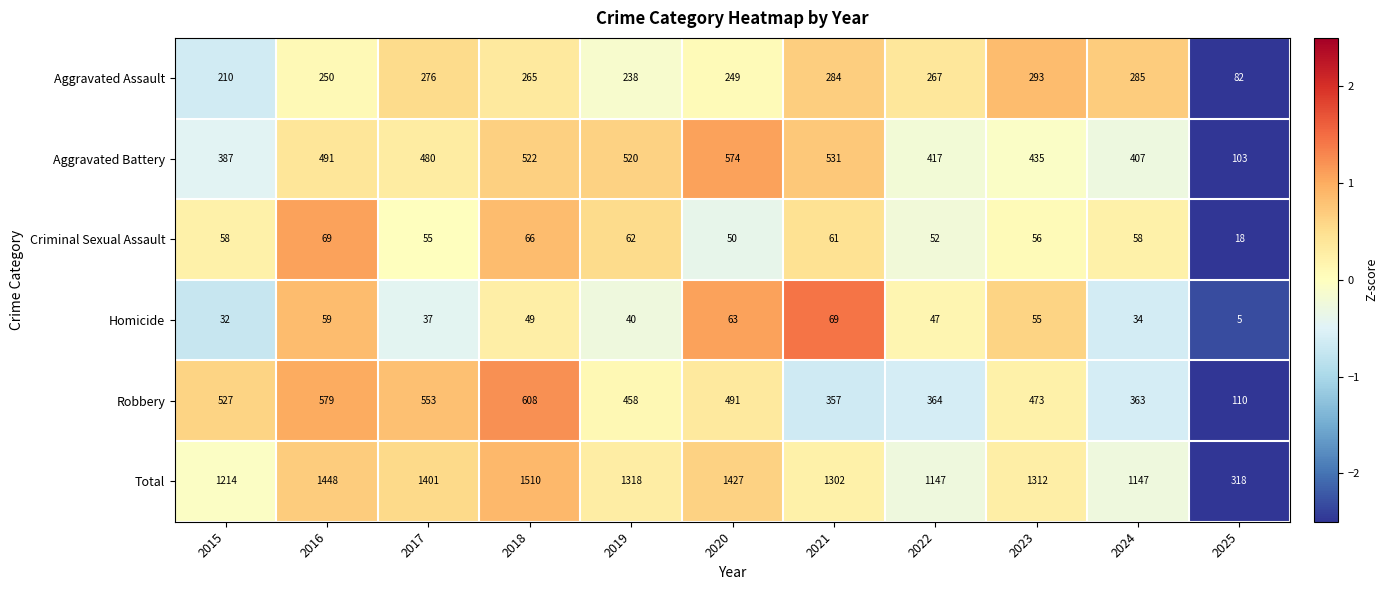

At which category is the sum across all series the highest?

2018